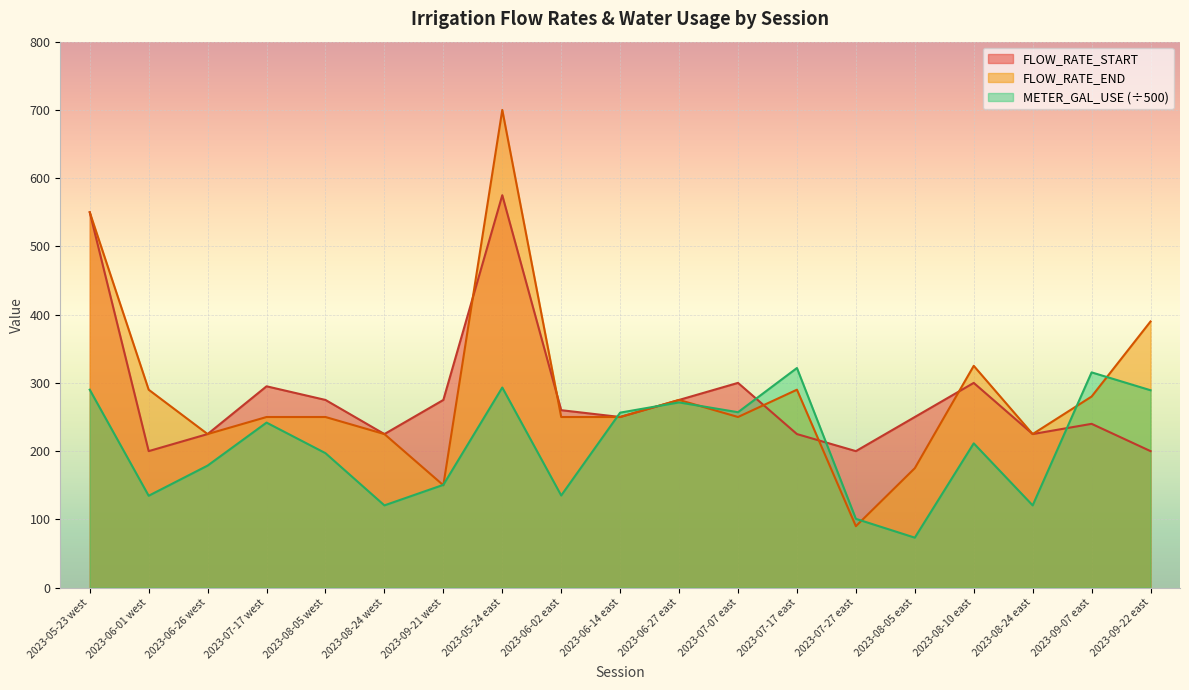

List the series in order of their peak value, highest first.

FLOW_RATE_END, FLOW_RATE_START, METER_GAL_USE (÷500)